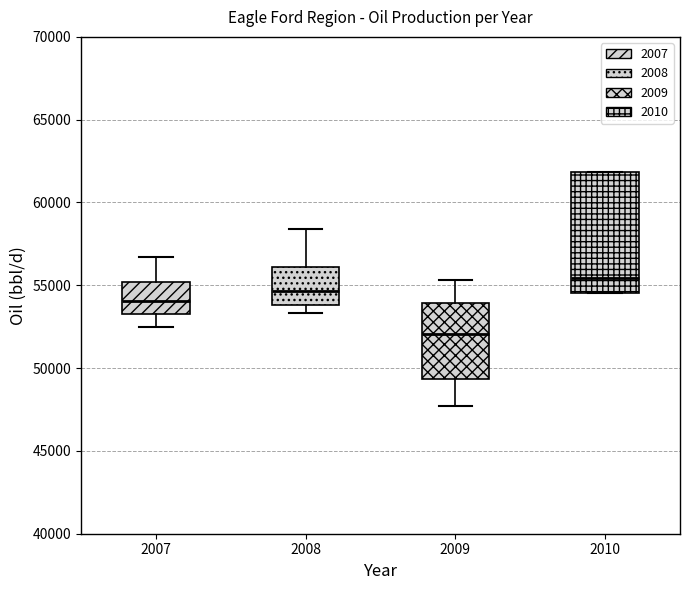

Reading left to right, read every box against the y-axis: the position of its median line, the range the box covers, and the ends of its whiskers. The values are not printed on the chart, so give them approximately, as read against the axis.

2007: median 54000, box 53500 to 55000, whiskers 52500 to 56500
2008: median 54500, box 54000 to 56000, whiskers 53500 to 58500
2009: median 52000, box 49500 to 54000, whiskers 47500 to 55500
2010: median 55500, box 54500 to 62000, whiskers 54500 to 62000